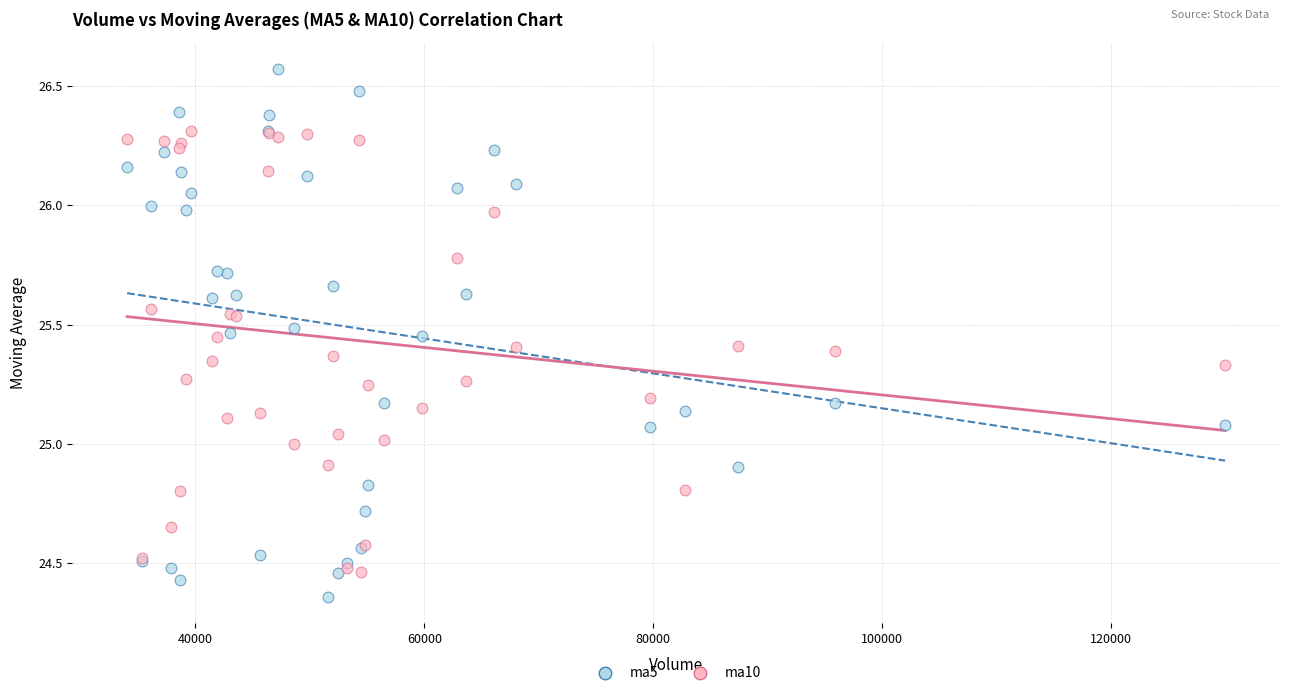

Which series has the widest spread of Y values?

ma5